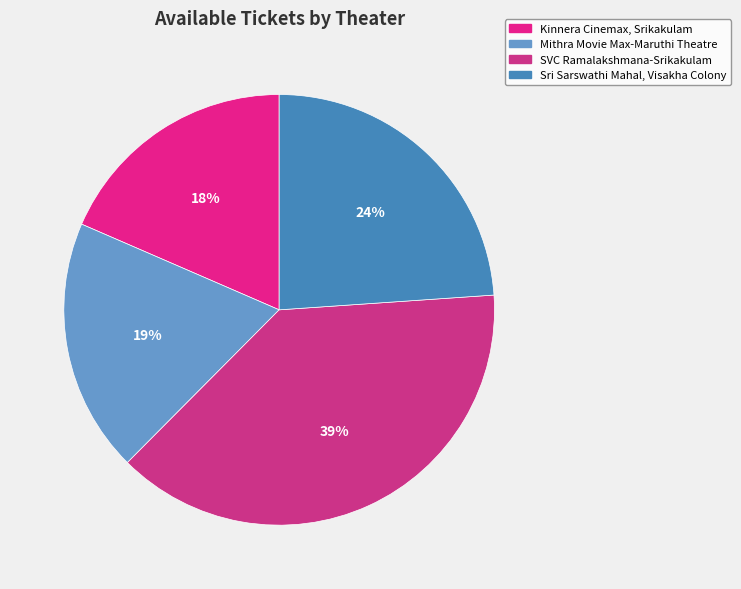

What is the ratio of the value at Mithra Movie Max-Maruthi Theatre to the value at Kinnera Cinemax, Srikakulam?

1.0